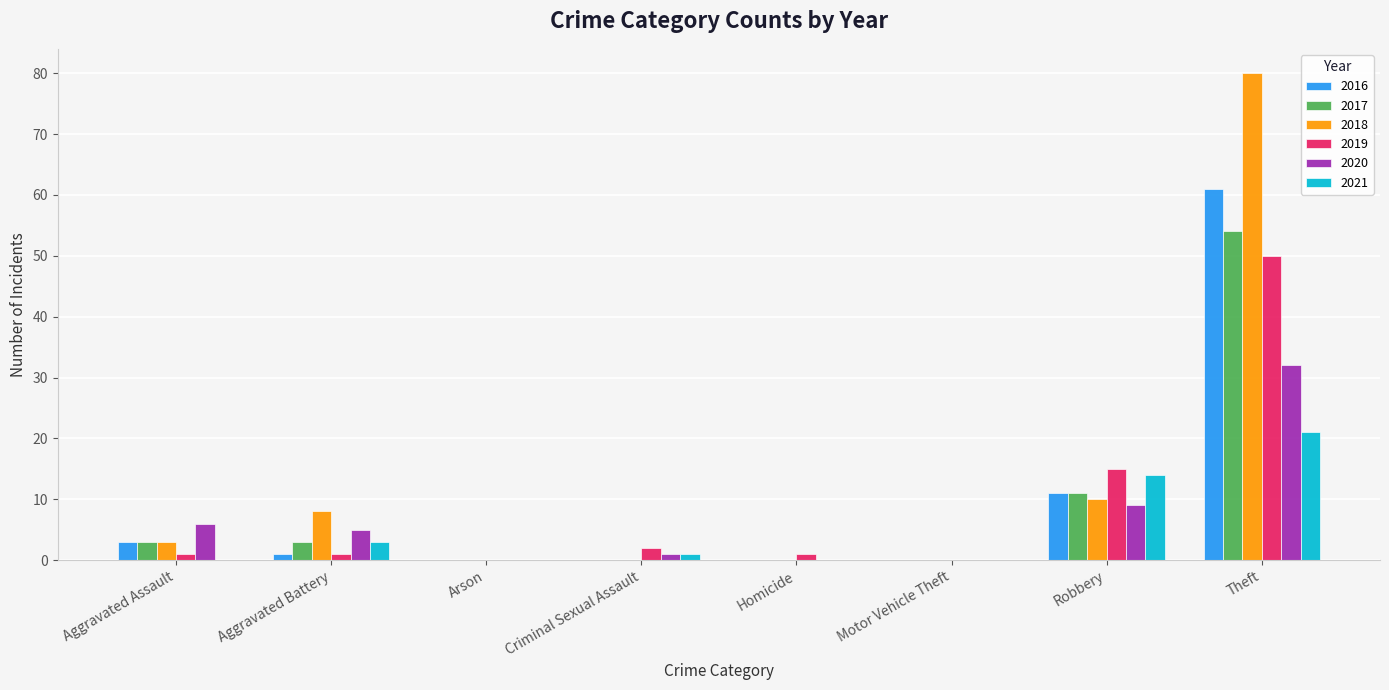

What is the spread (max minus min) of values at Aggravated Battery?

7